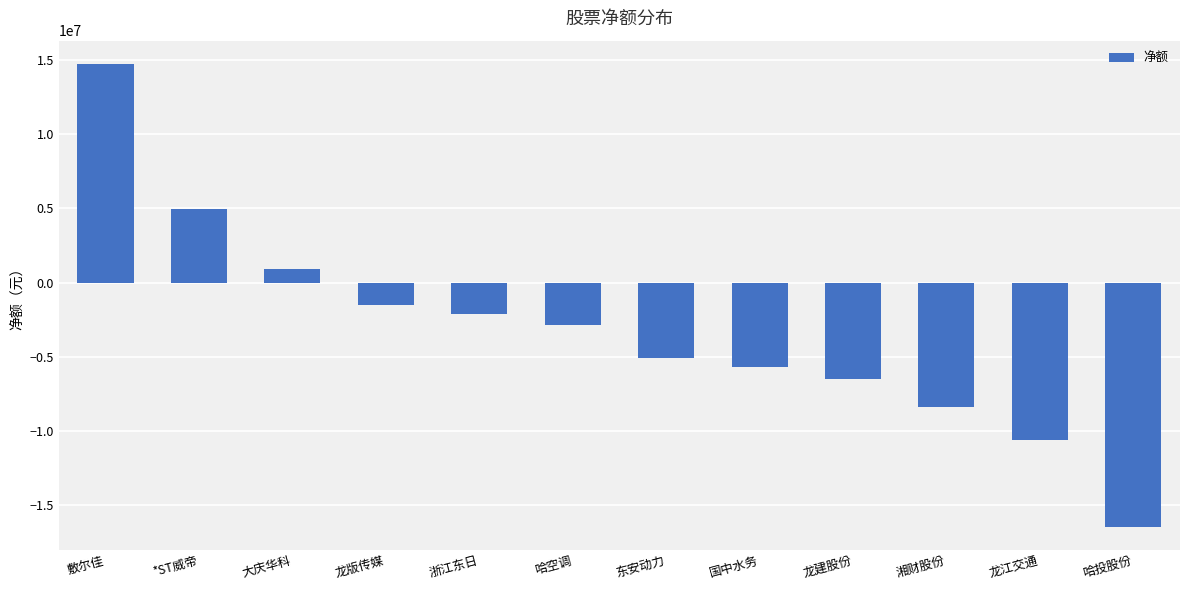

Reading left to right, extract all data points from this chart.

14713443	4928470	879367	-1494806	-2126646	-2833118	-5093333	-5668211	-6474316	-8389184	-10611320	-16413861